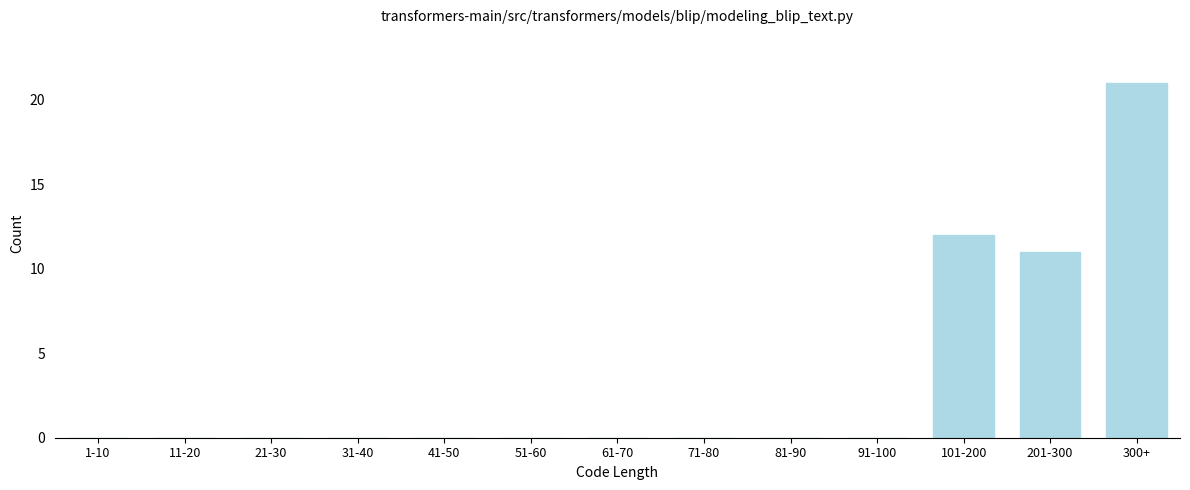

Reading right to left, what are all the values shown in this chart?

300+=21	201-300=11	101-200=12	91-100=0	81-90=0	71-80=0	61-70=0	51-60=0	41-50=0	31-40=0	21-30=0	11-20=0	1-10=0